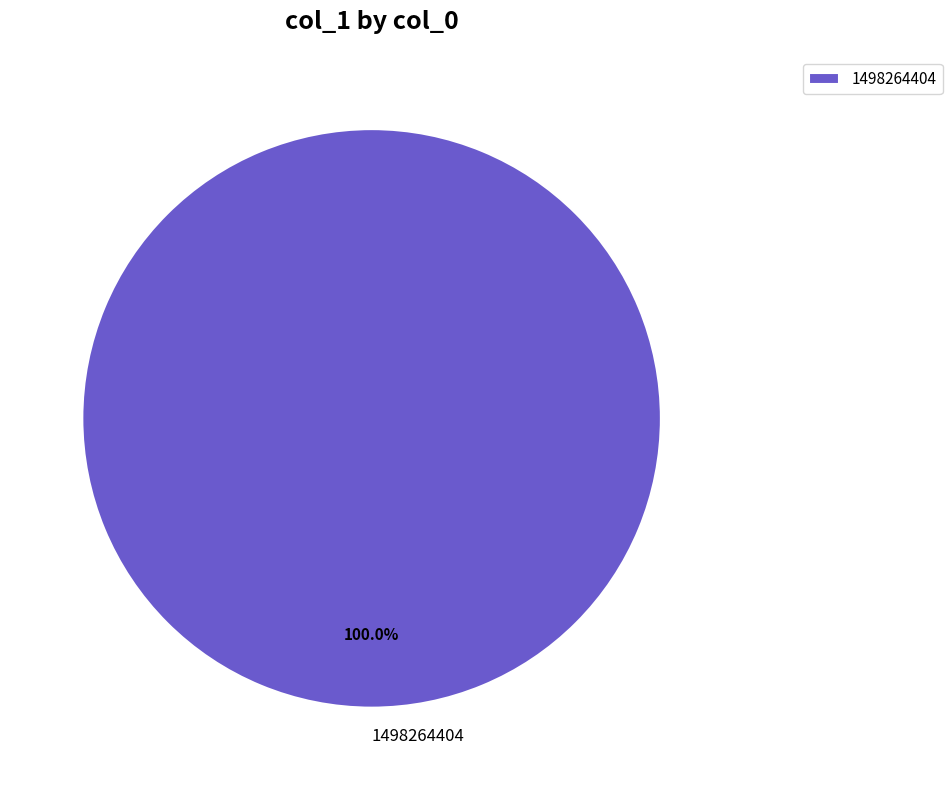

Rank the categories by value from highest to lowest.

1498264404